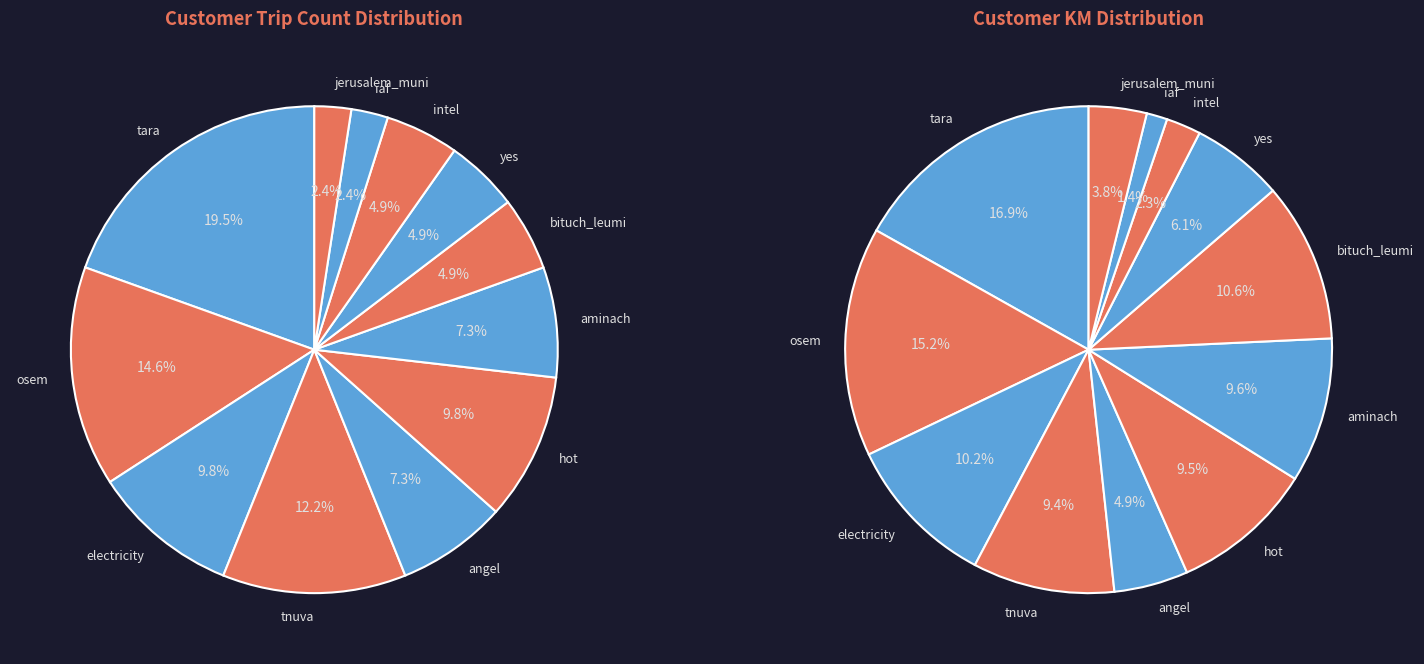

Do angel and hot together represent more than half of the pie?

No